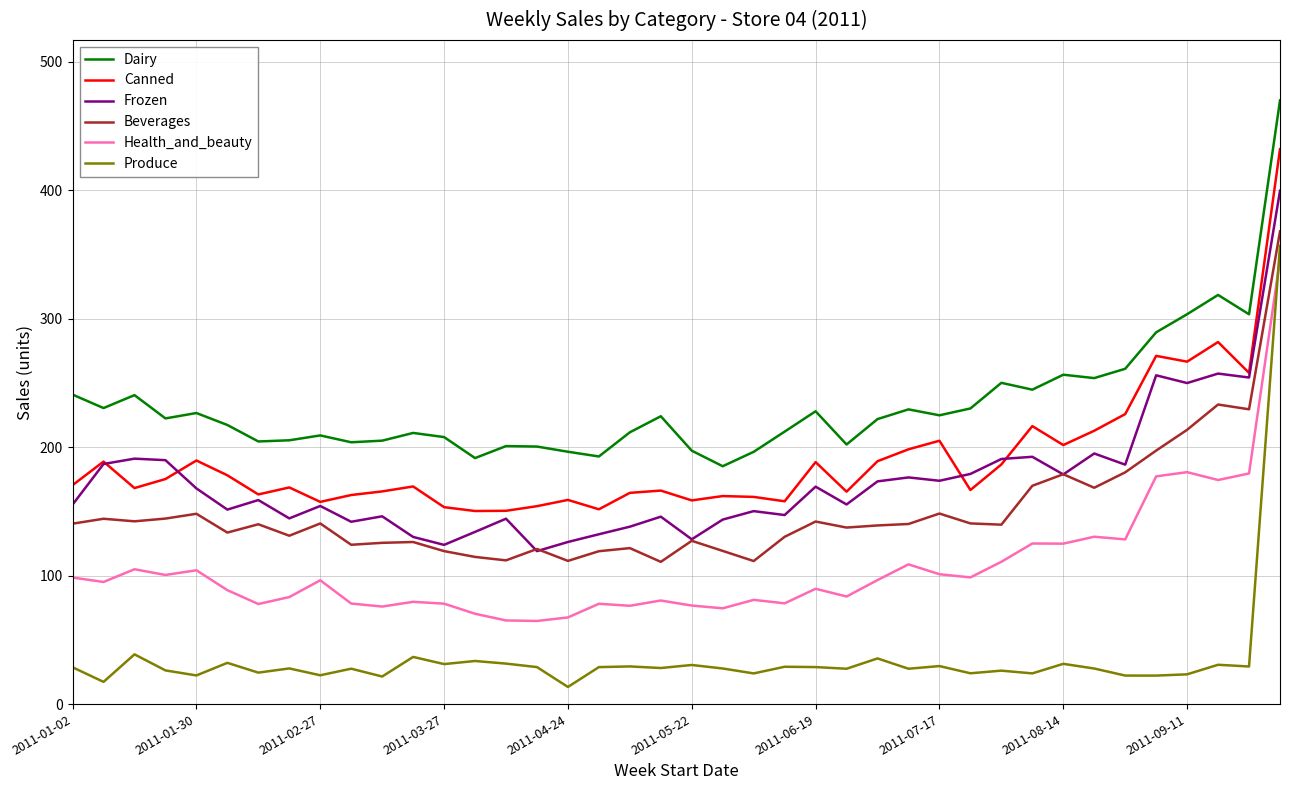

What is the highest value of the Dairy series?

469.7